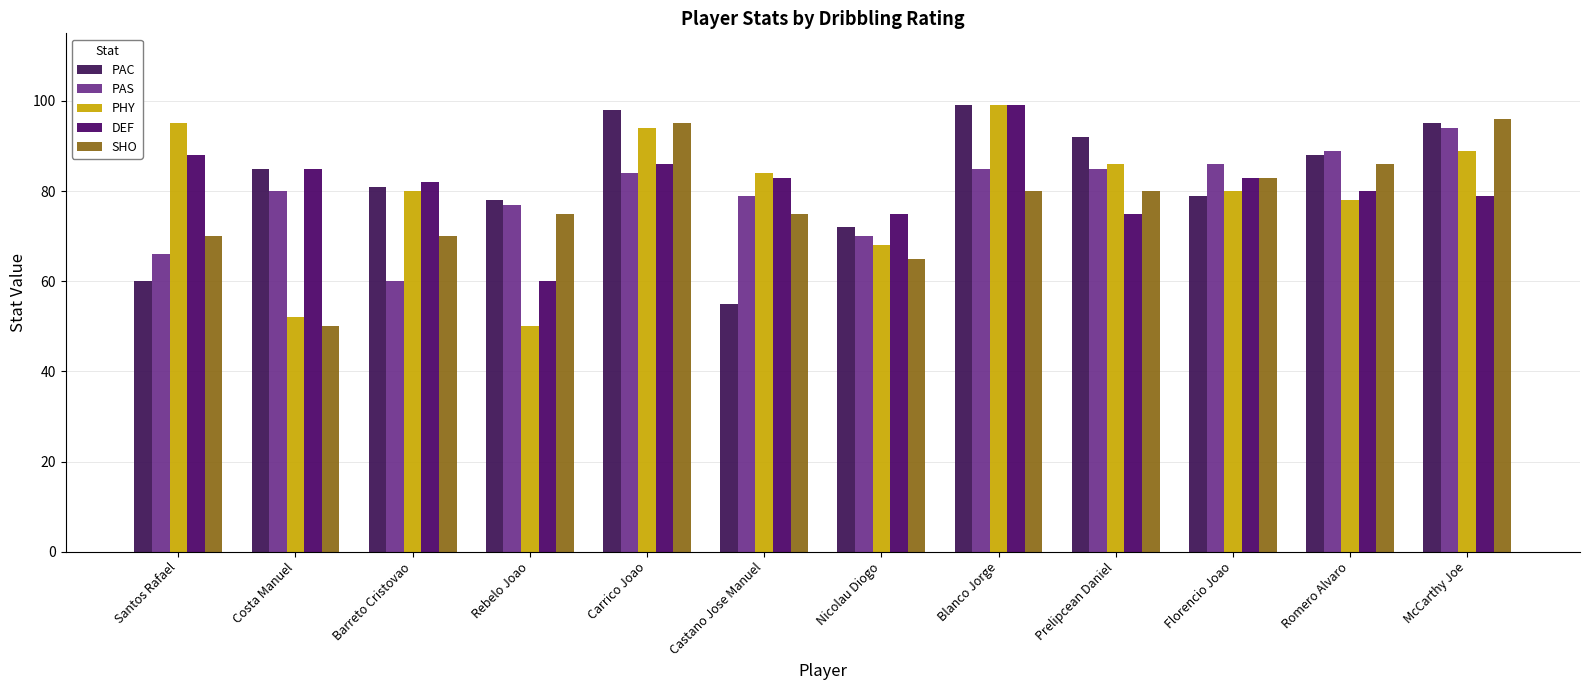

What is the label of the 6th bar from the left?

Castano Jose Manuel